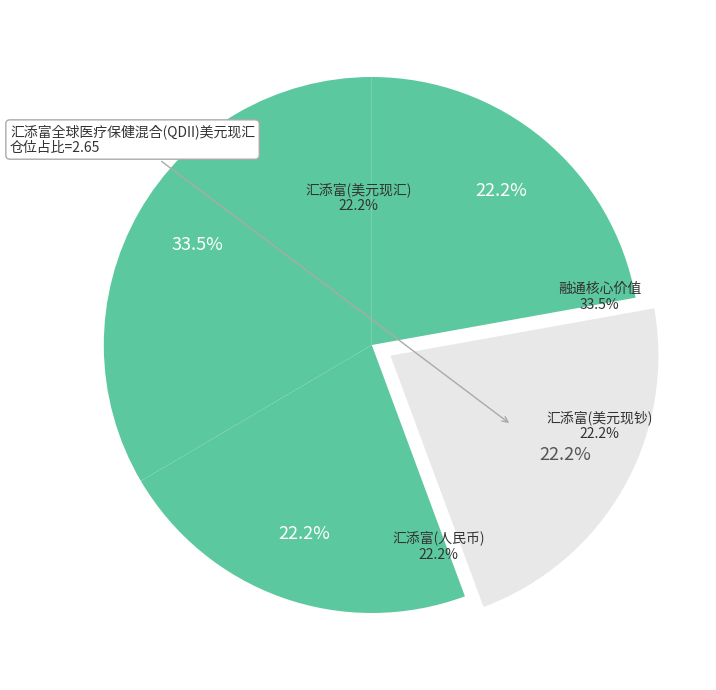

Rank the categories by value from lowest to highest.

汇添富全球医疗保健混合(QDII)人民币, 汇添富全球医疗保健混合(QDII)美元现汇, 汇添富全球医疗保健混合(QDII)美元现钞, 融通核心价值混合（QDII）